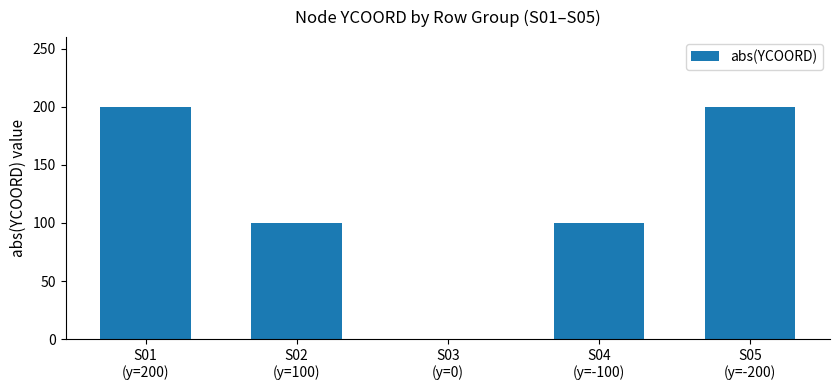

What is the sum of all values?

600